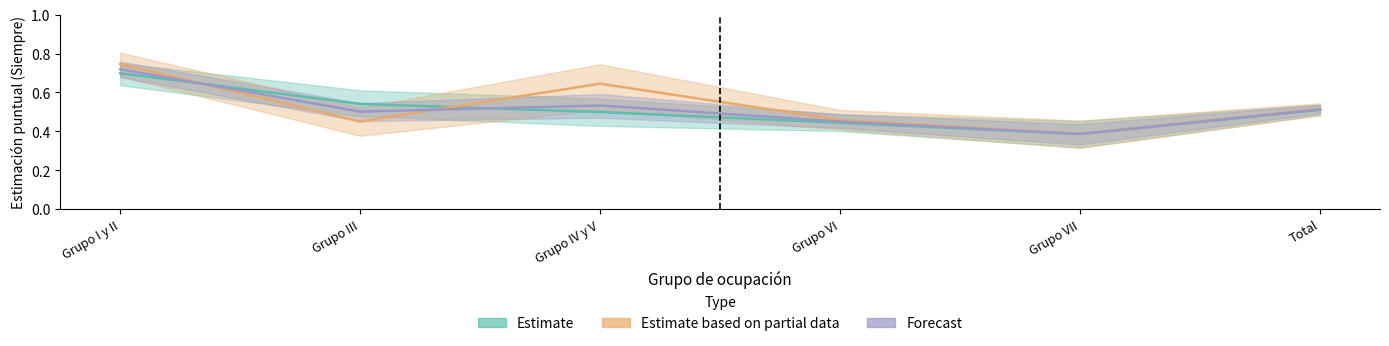

What is the sum of the Estimate based on partial data (Mujer) values at Grupo IV y V and Grupo VII?

1.0